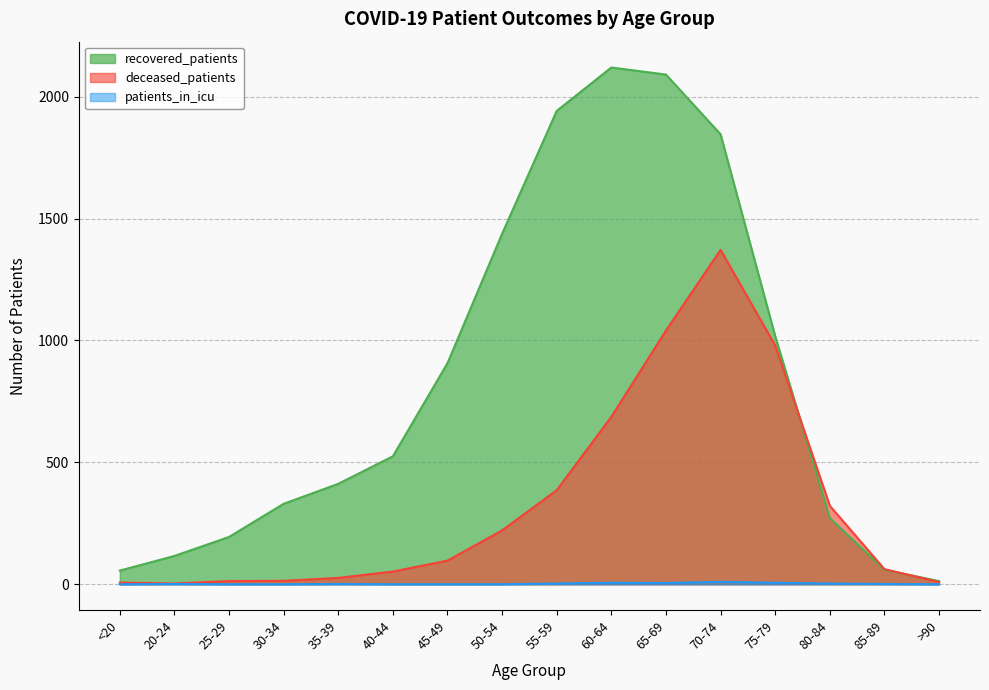

Which series has the largest total across all categories?

recovered_patients